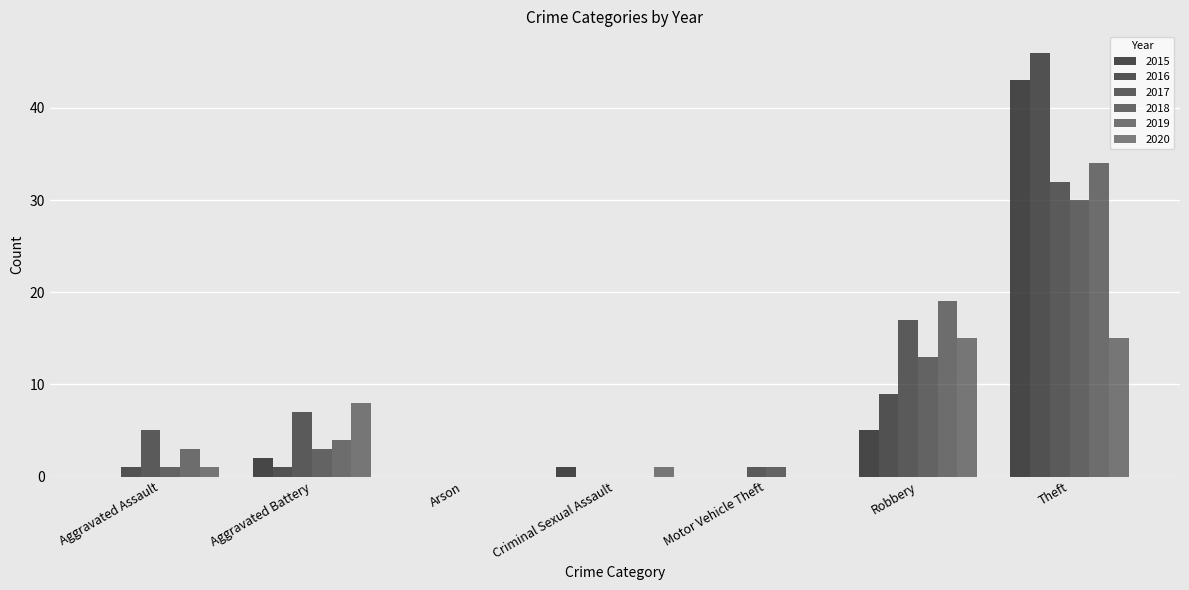

Is it true that 2020 equals 8 at Motor Vehicle Theft?

False